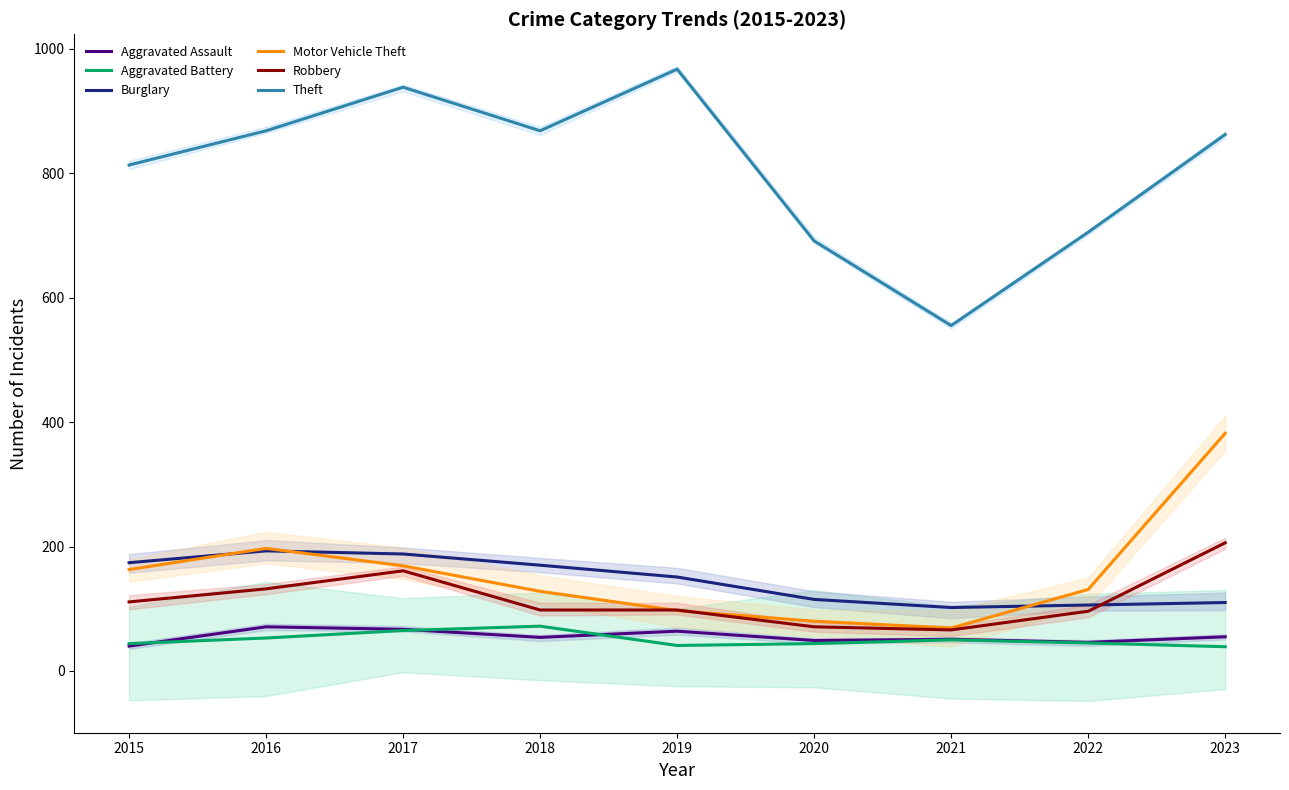

After their last crossing, which series has the higher values: Robbery or Burglary?

Robbery